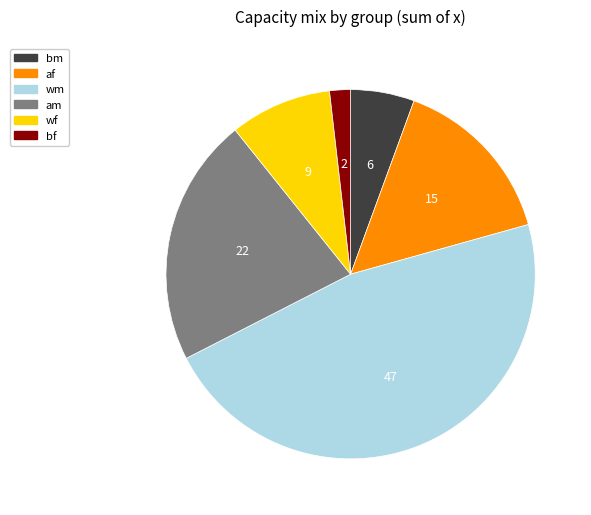

Is the sum of am and wm greater than half?

Yes